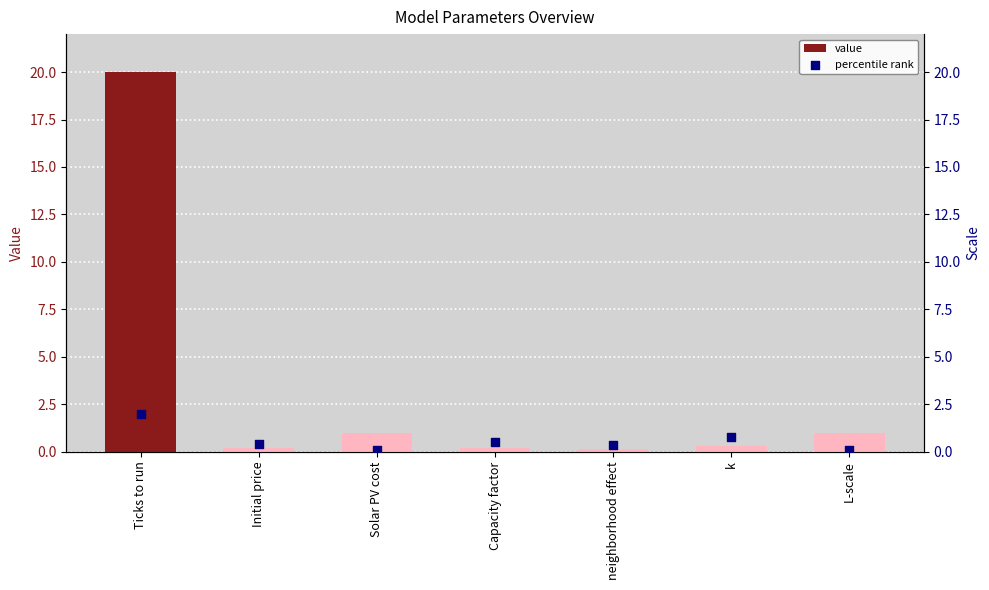

Which series has the widest spread of Y values?

value